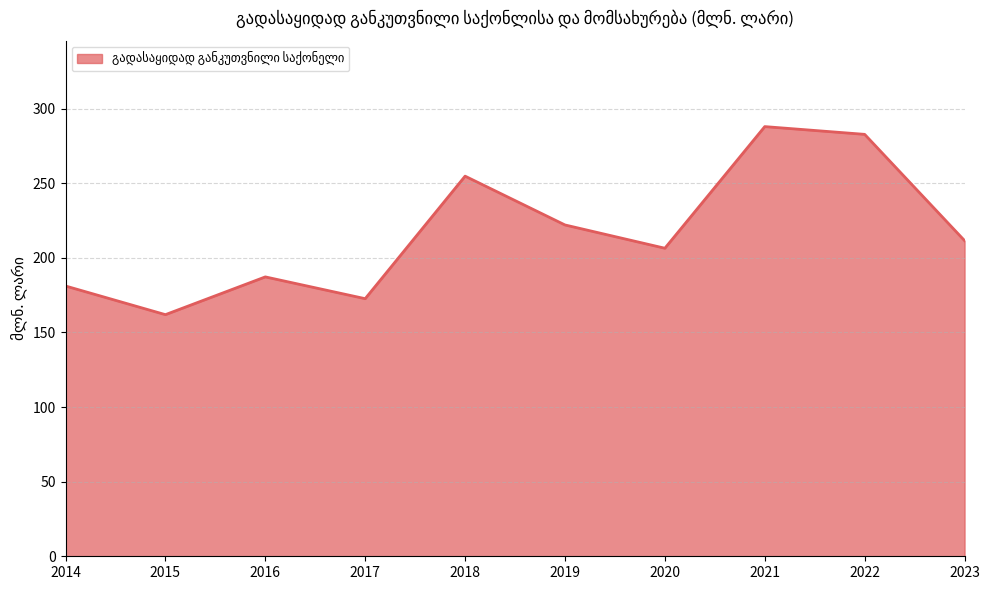

List the labels in order of value, smallest first.

2015, 2017, 2014, 2016, 2020, 2023, 2019, 2018, 2022, 2021